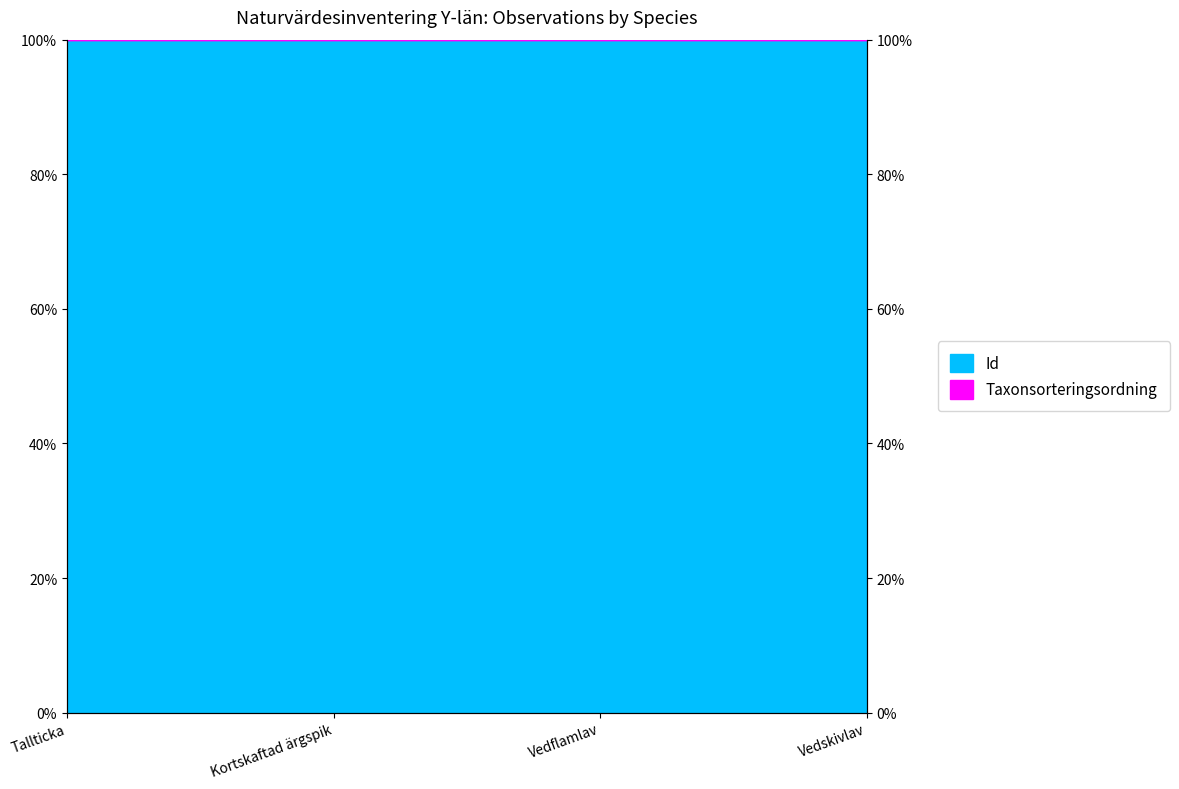

Is it true that the value at Kortskaftad ärgspik is 1.7?

False